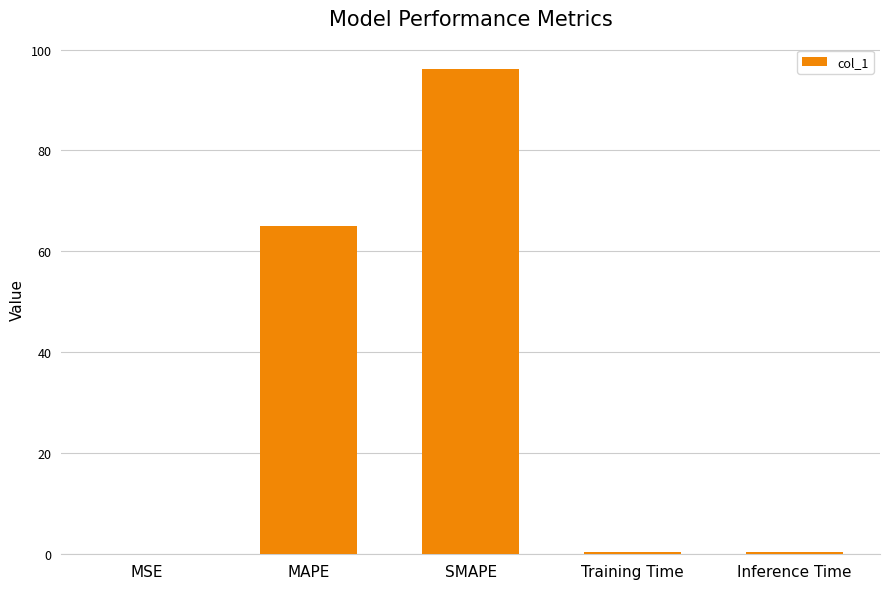

The chart shows a value of 24.8 at MAPE. True or false?

False